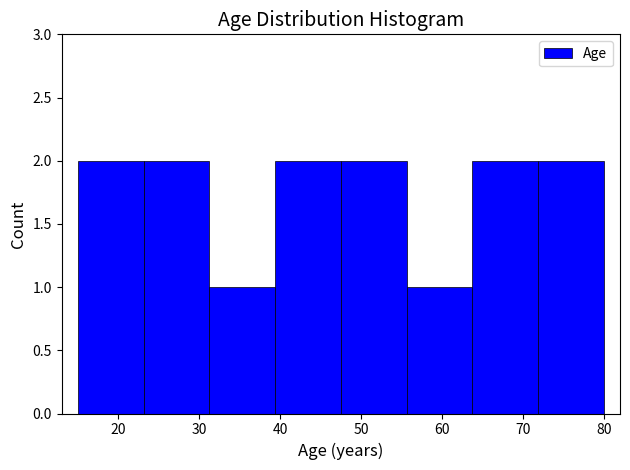

Reading left to right, list every bar in this chart as the range it spans on the x-axis followed by its height. Neither the bar edges nor the heights are printed on the chart, so give them approximately, as read against the axes.

15 to 23: 2
23 to 31: 2
31 to 39: 1
39 to 48: 2
48 to 56: 2
56 to 64: 1
64 to 72: 2
72 to 80: 2